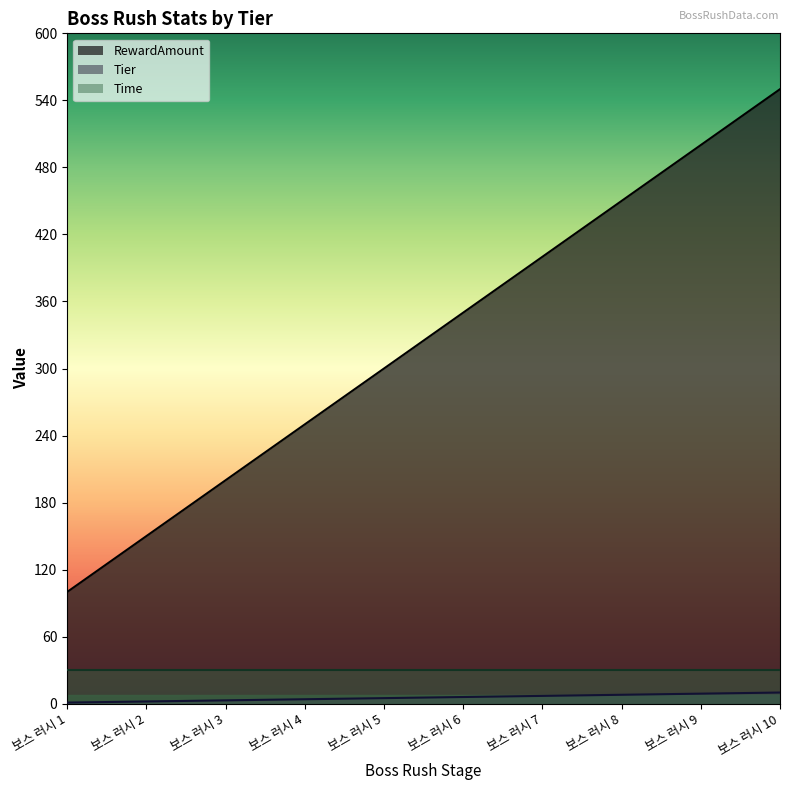

Which series has the largest total across all categories?

RewardAmount